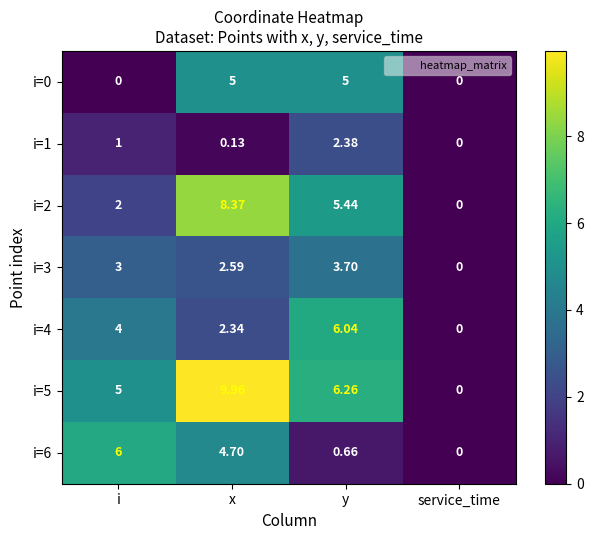

At which category is the sum across all series the highest?

x